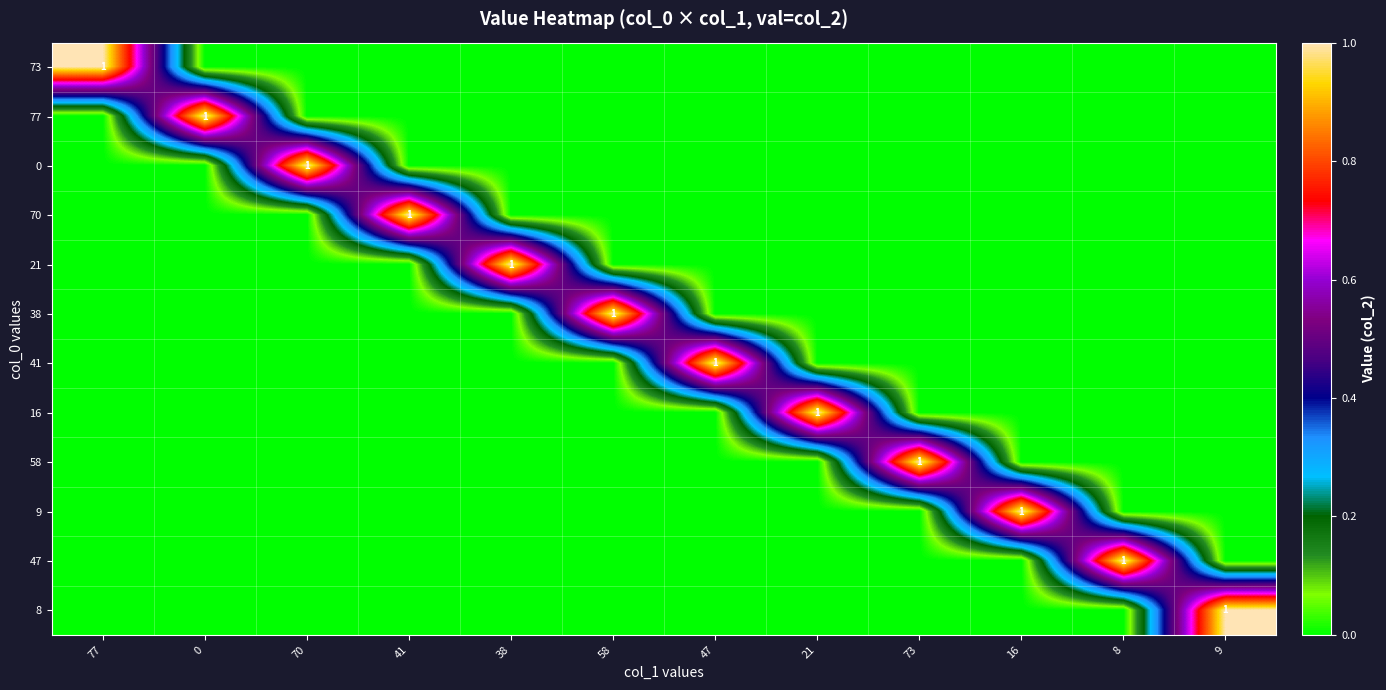

At which label is 21 closest to 0?

77